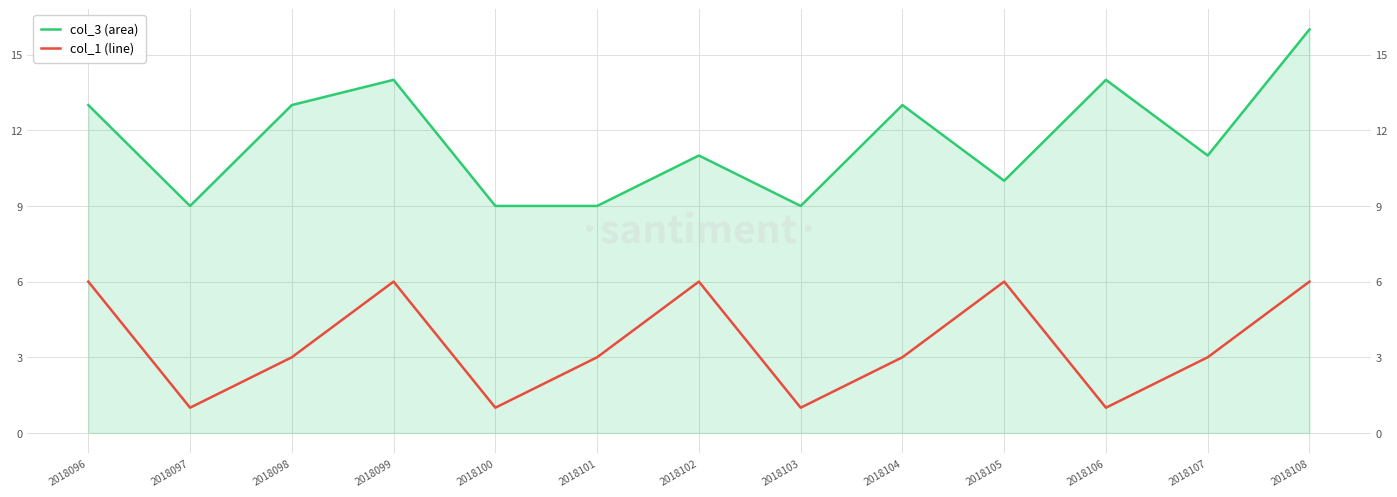

What is the average value of the col_1 series?

4